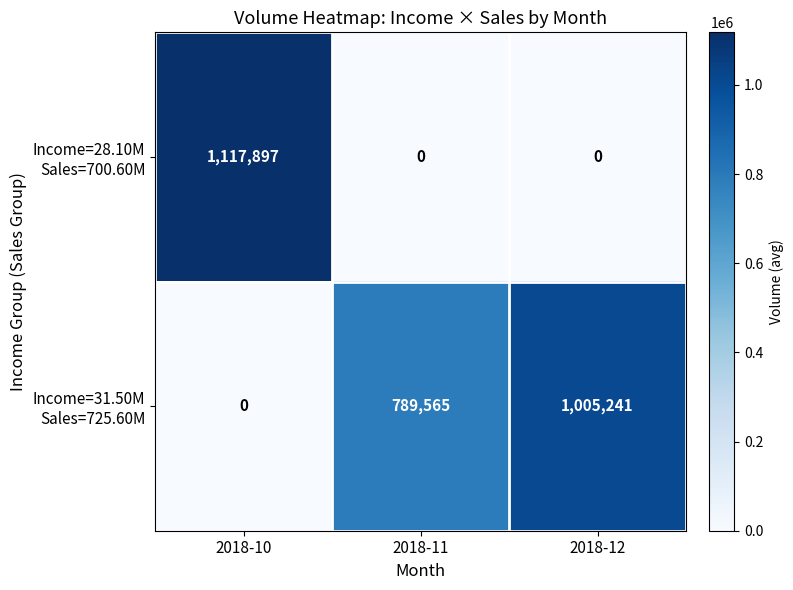

What is the total value across all series at 2018-10?

1117897